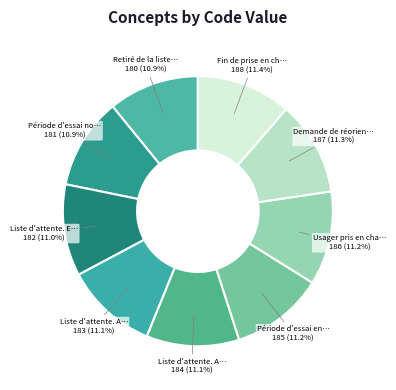

Rank the categories by value from lowest to highest.

Retiré de la liste d'attente, Période d'essai non concluante, Liste d'attente. En cours d'analyse, Liste d'attente. Admissible, Liste d'attente. Admis, Période d'essai en cours, Usager pris en charge, Demande de réorientation, Fin de prise en charge